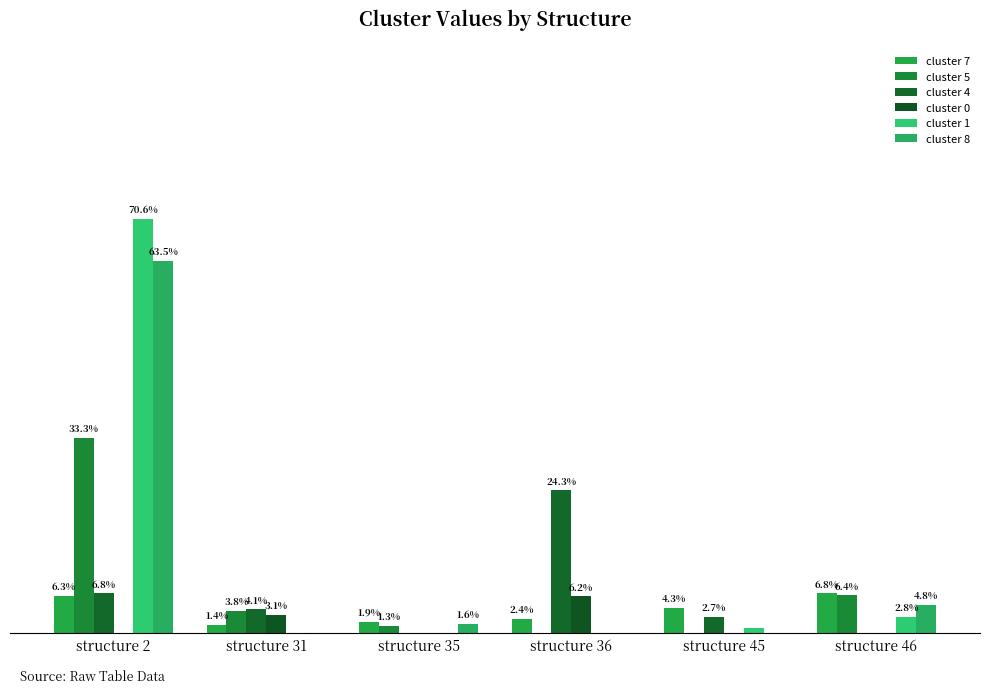

What is the sum of the cluster 7 values at structure 36 and structure 45?

0.1